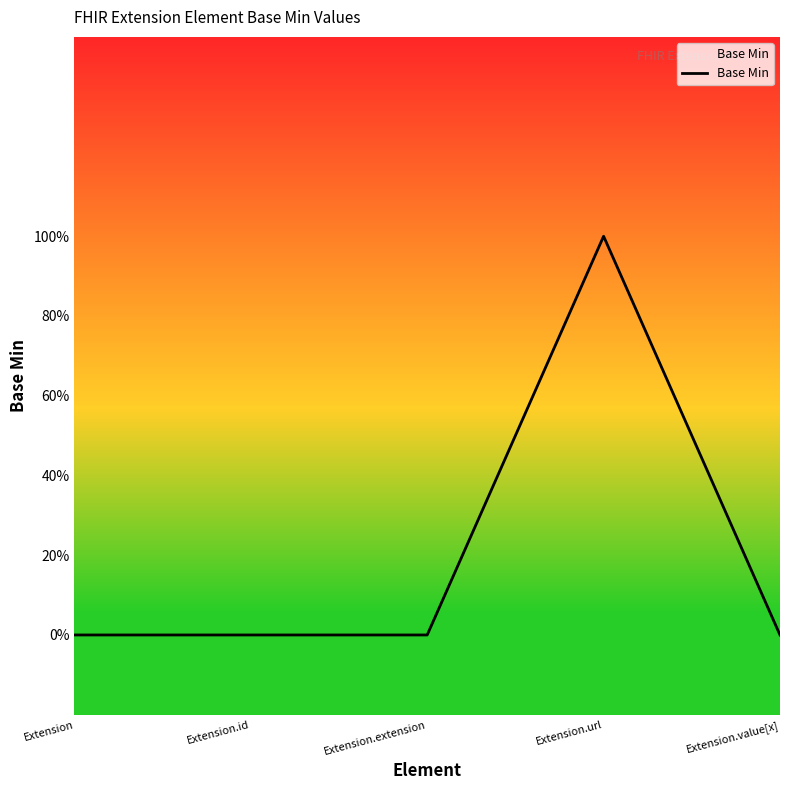

Does the chart display data point markers on the line(s)?

No